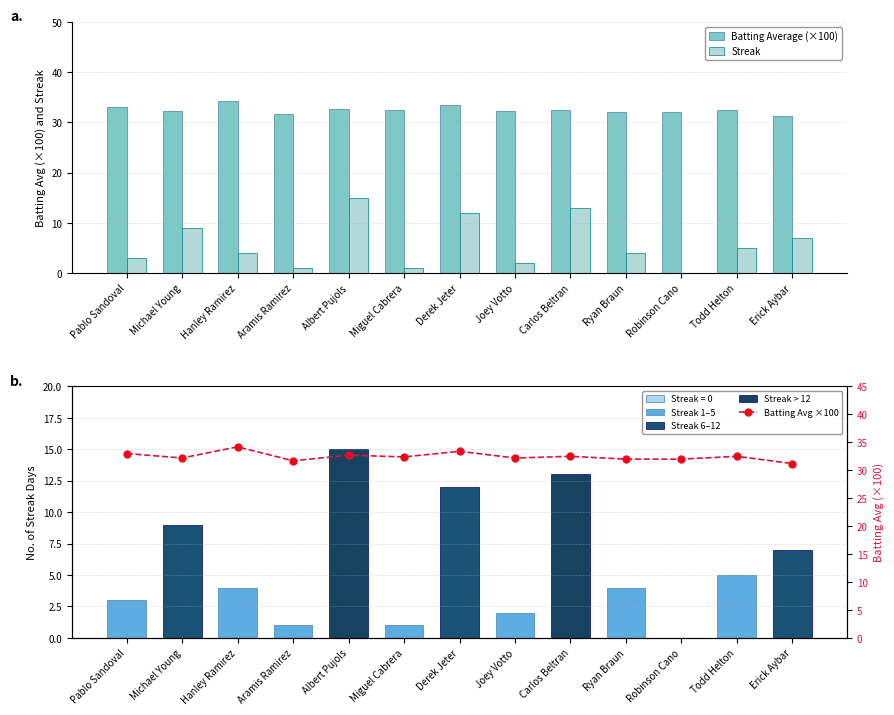

At which category is the sum across all series the highest?

Albert Pujols